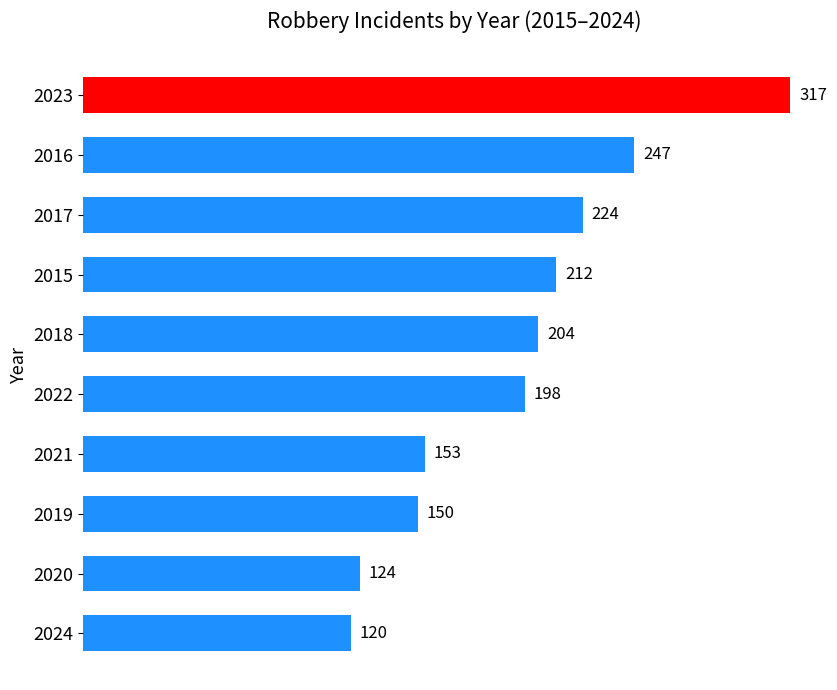

Reading top to bottom, what are all the values shown in this chart?

317	247	224	212	204	198	153	150	124	120